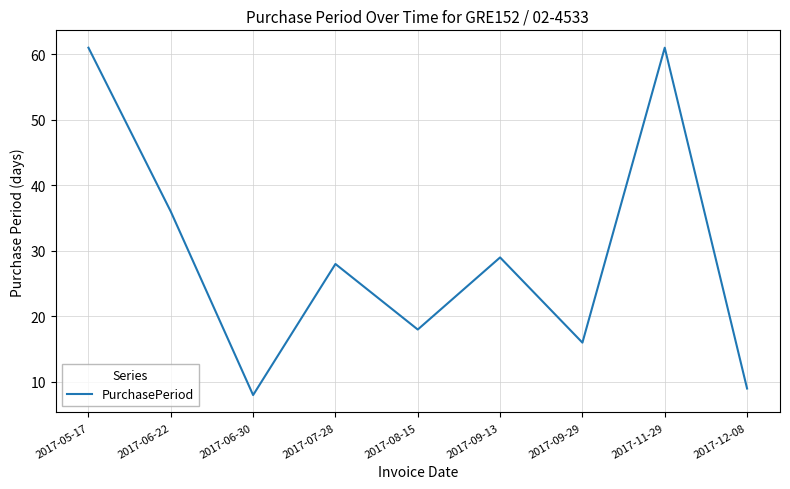

What is the greatest value displayed?

61